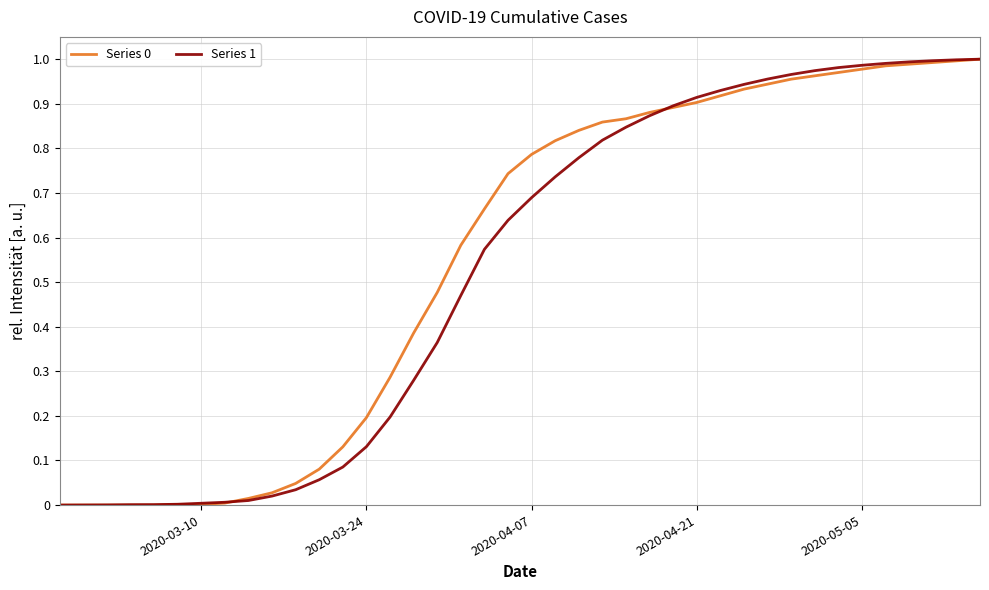

What is the sum of all Series 0 values?

22.1